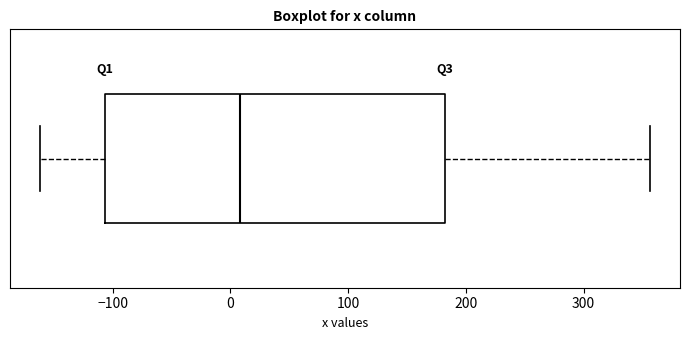

Read this box plot against the x-axis: the position of the median line, the range covered by the box, and the ends of both whiskers. The values are not printed on the chart, so give them approximately, as read against the axis.

median 10, box -110 to 180, whiskers -160 to 360